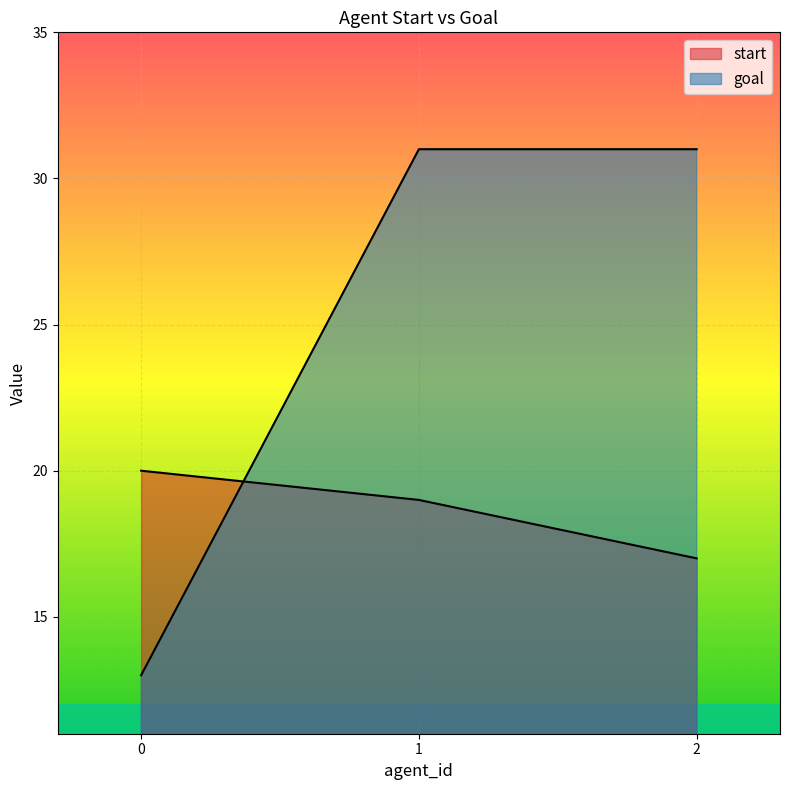

List the series in order of their peak value, lowest first.

start, goal